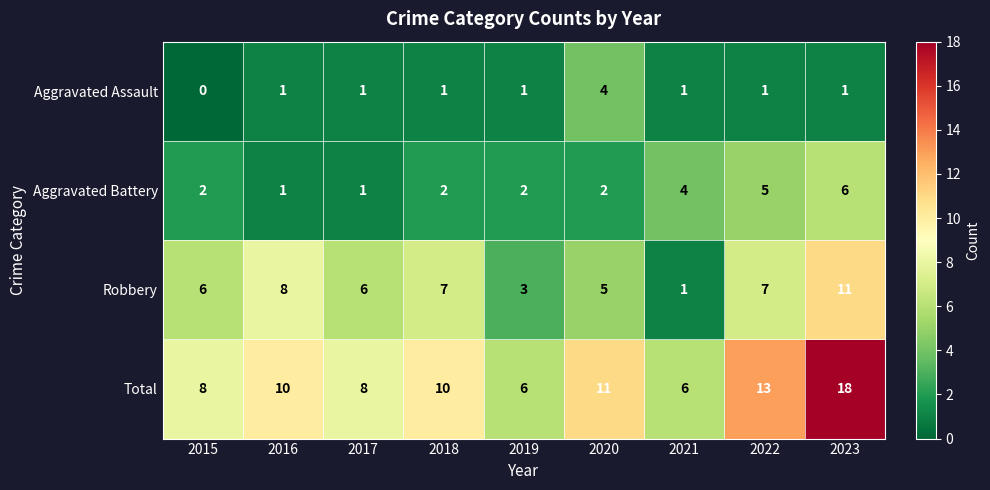

What is the difference between the Aggravated Battery values at 2018 and 2022?

3